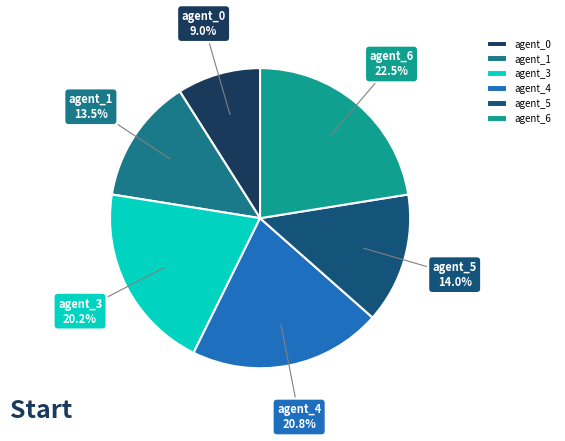

How many segments does this pie chart have?

6